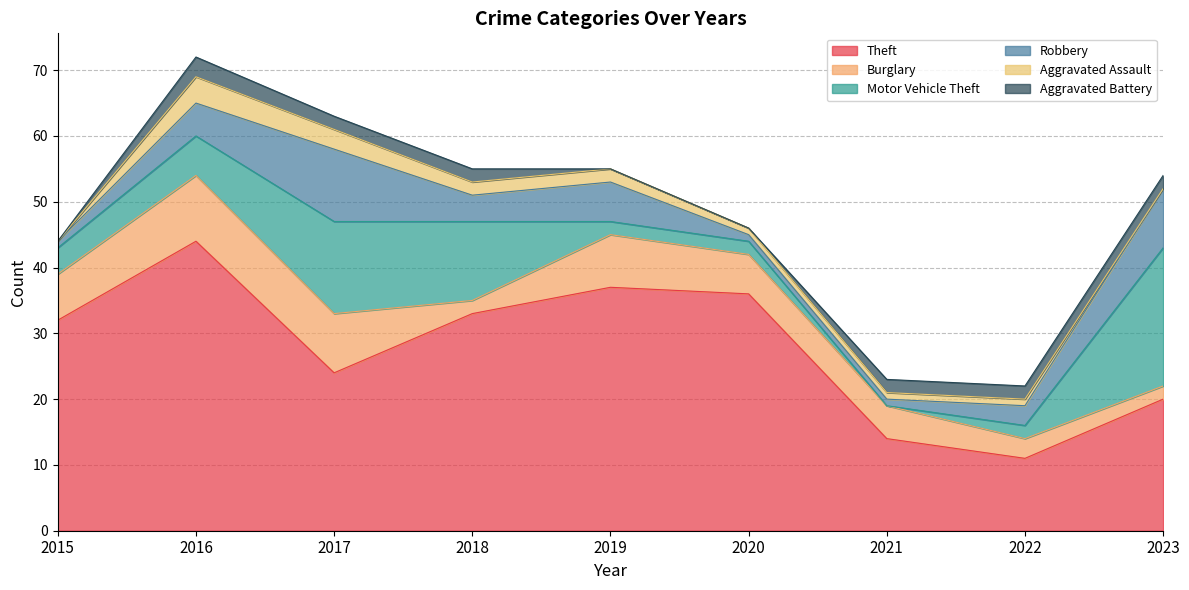

At how many categories does at least one series exceed 35?

3